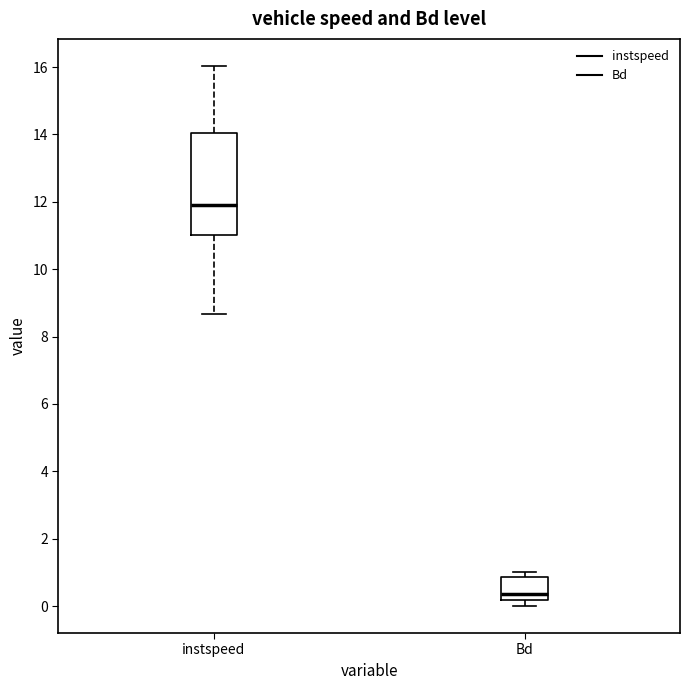

Comparing the boxes themselves (not the whiskers), which one is the tallest?

instspeed